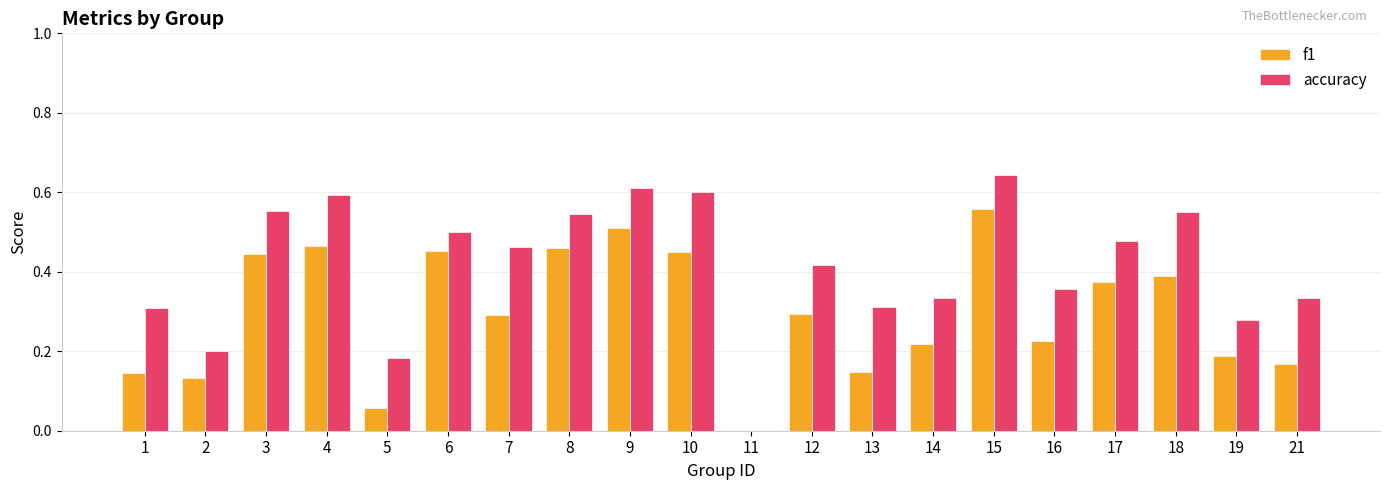

Where is accuracy nearest to the value 0?

11